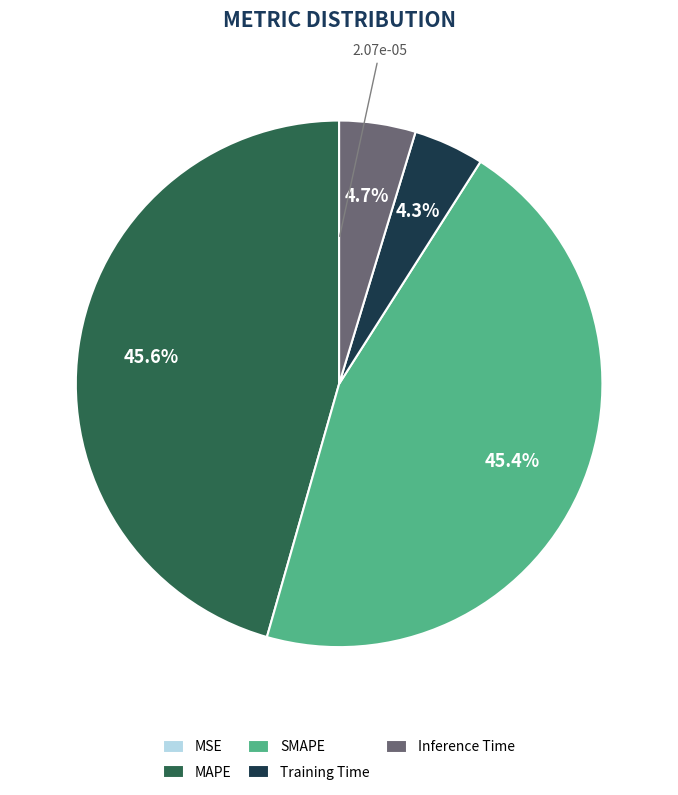

To the nearest percent, what percentage of the pie is Inference Time?

5%